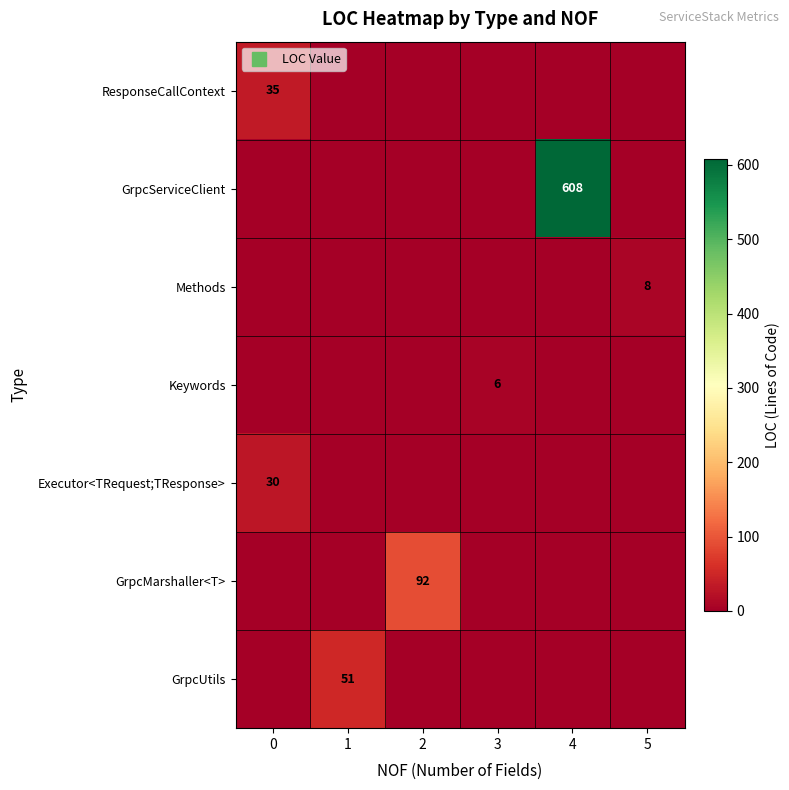

Between 1 and 4, which series saw the biggest shift?

row_1